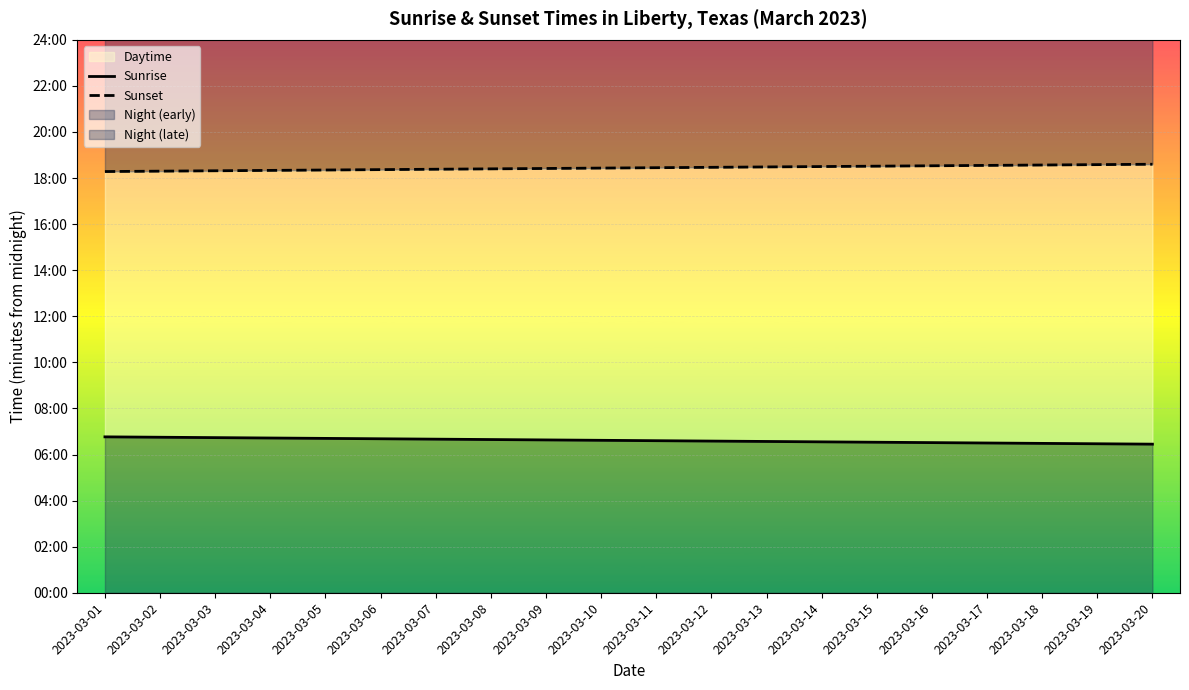

What is the value of the Sunset point at the 2nd from the left?

1098